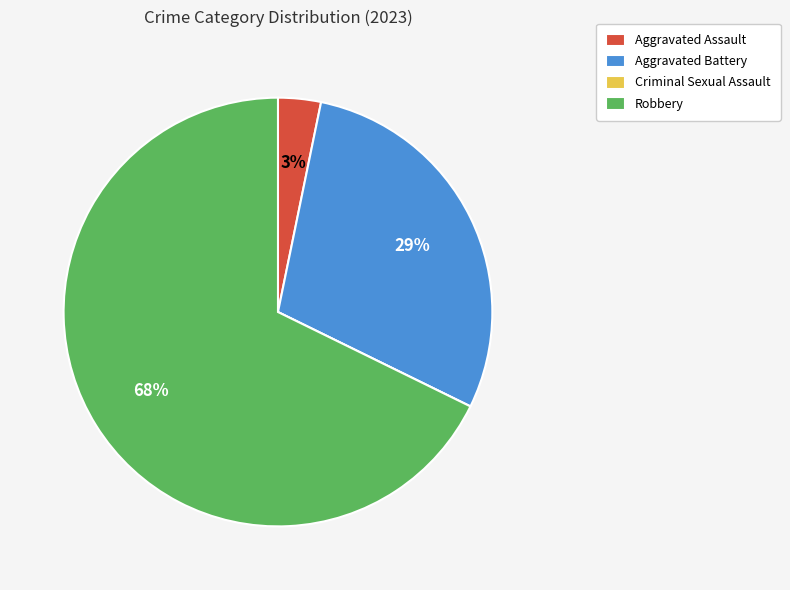

Which category has the biggest portion of the pie?

Robbery